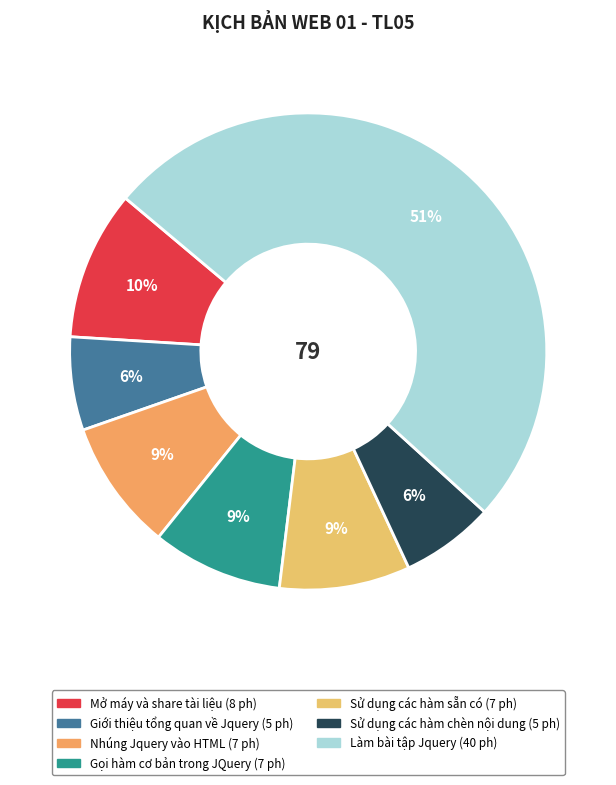

What percentage do Gọi hàm cơ bản trong JQuery and Giới thiệu tổng quan về Jquery together represent?

15.2%